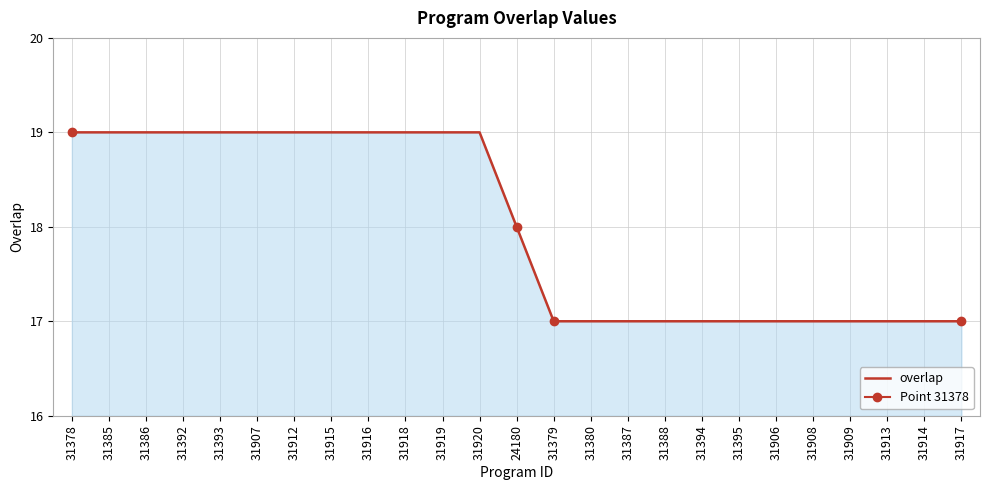

True or false: the data shows 27 at 24180.

False